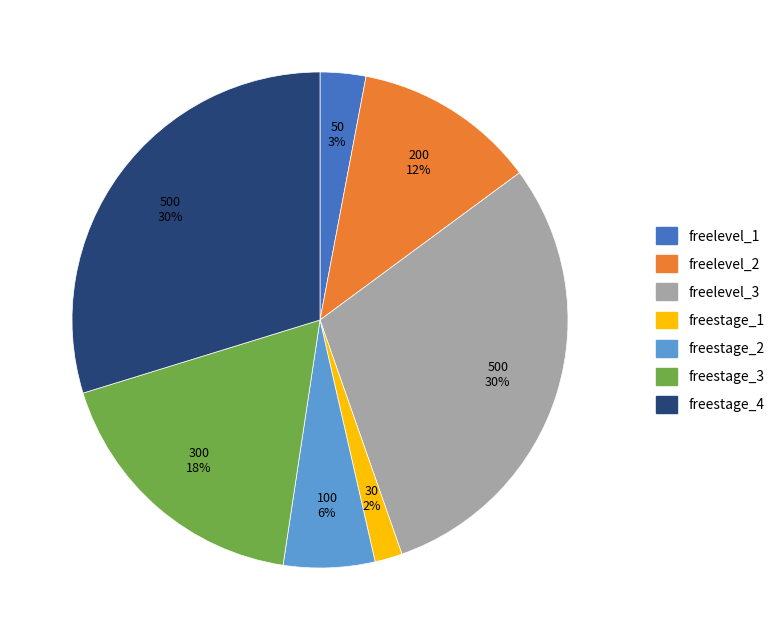

Count the number of slices in the pie.

7